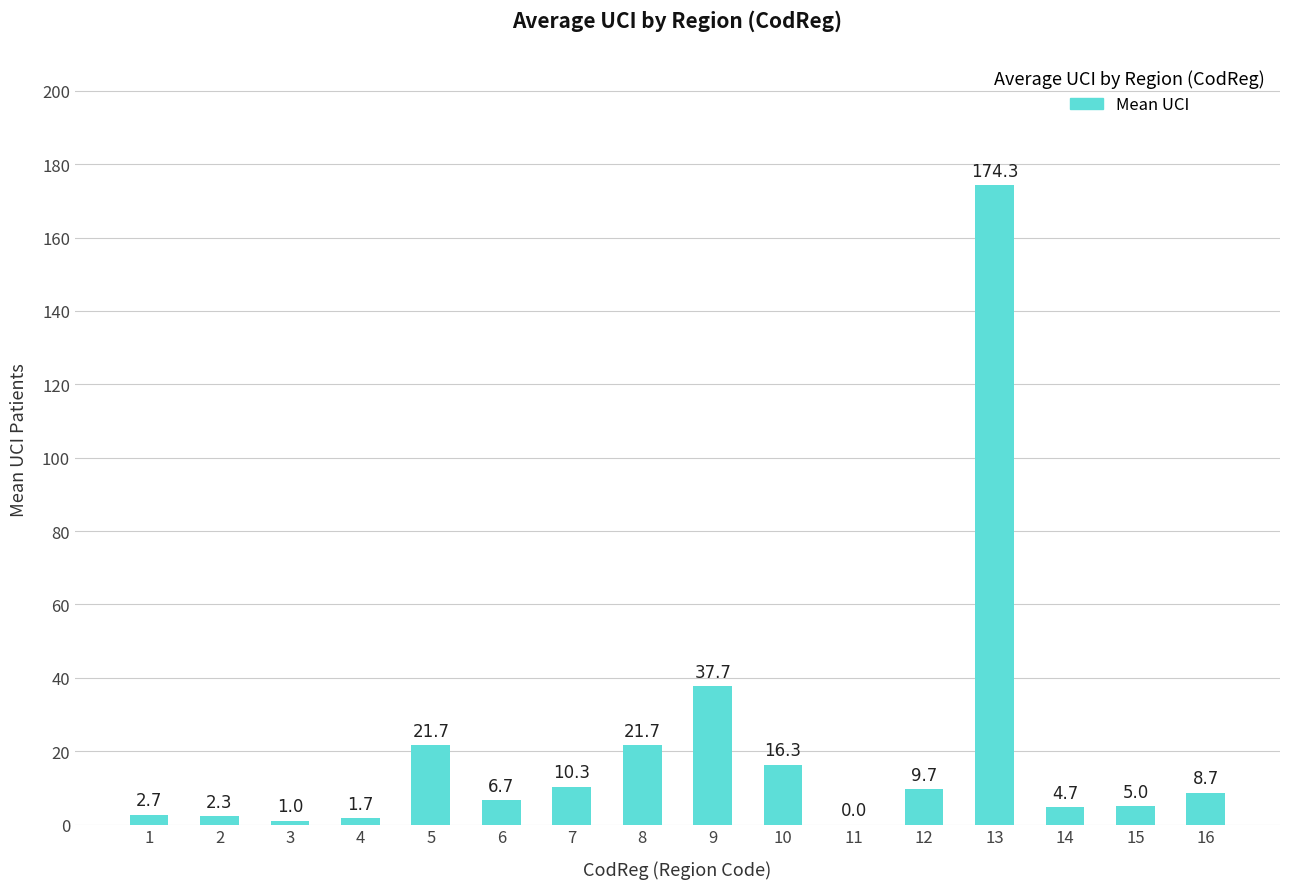

Reading left to right, list all the values displayed in this chart.

1=2.7	2=2.3	3=1.0	4=1.7	5=21.7	6=6.7	7=10.3	8=21.7	9=37.7	10=16.3	11=0.0	12=9.7	13=174.3	14=4.7	15=5.0	16=8.7